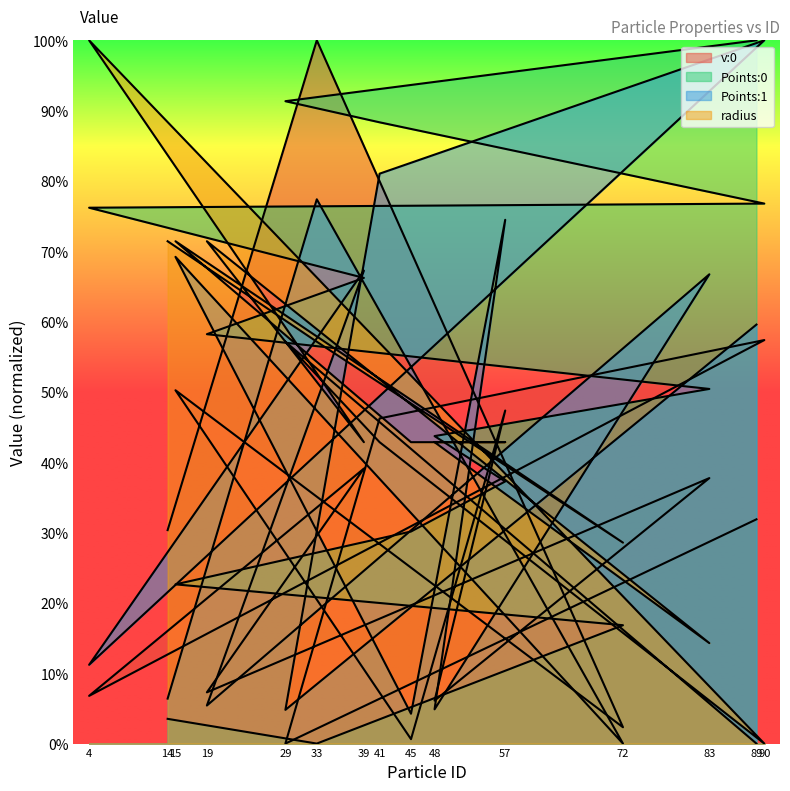

At 15, list the series in order from smallest to largest.

Points:0, v:0, Points:1, radius